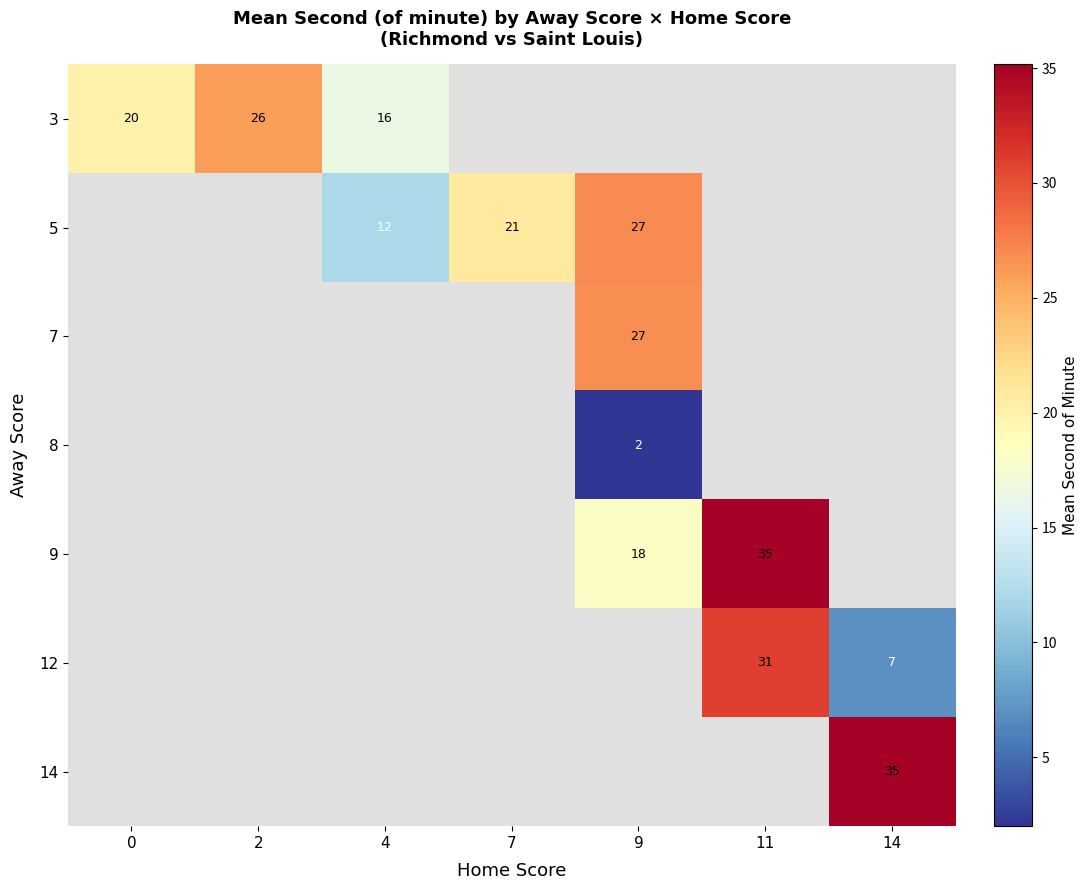

Is it true that 12 equals 15 at 11?

False